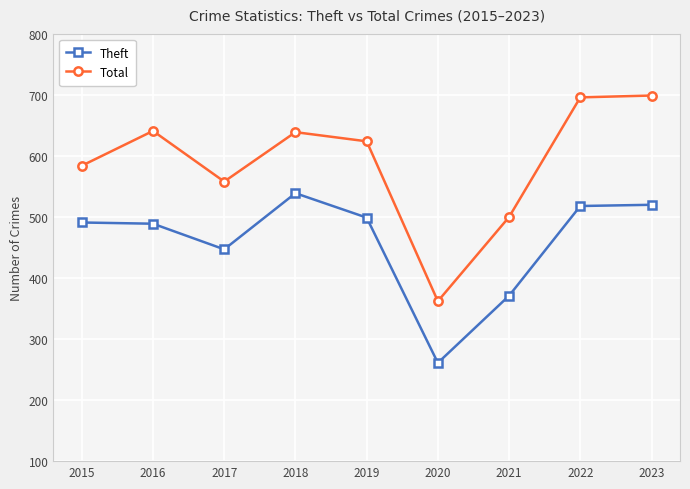

True or false: Theft and Total cross at least once.

False